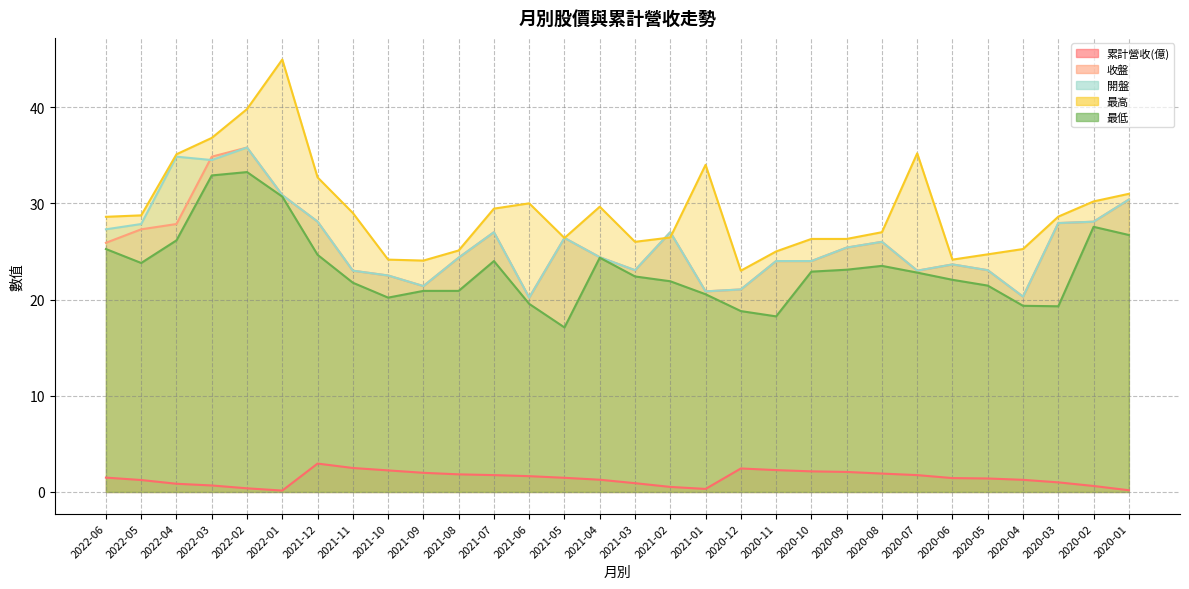

What is the difference between the highest and lowest values at 2022-05?

27.5